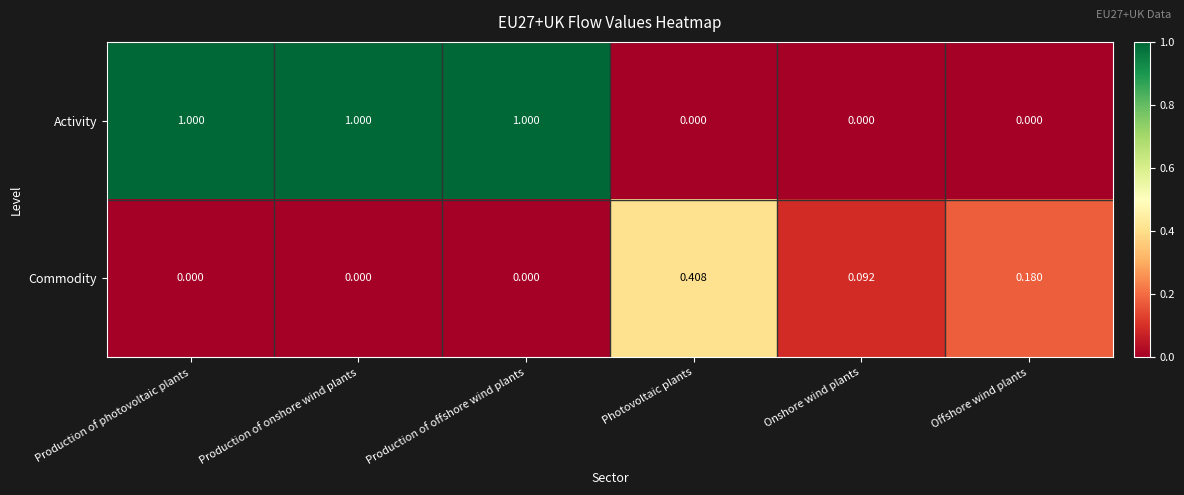

What is the greatest value displayed?

1.0